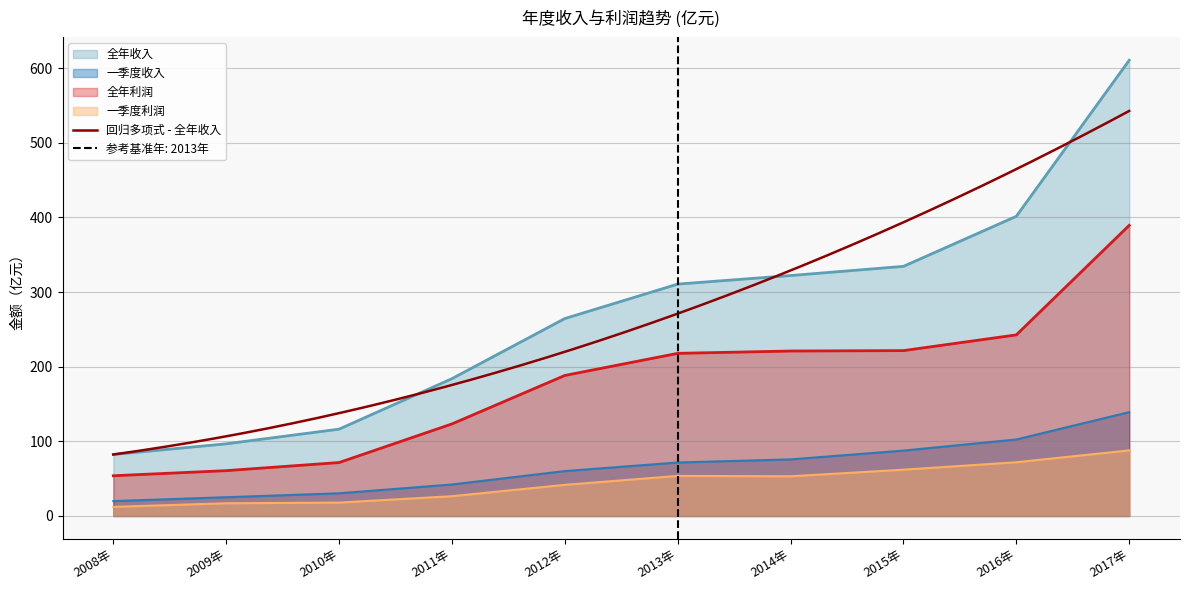

What are all the series names shown in the legend?

全年收入, 一季度收入, 全年利润, 一季度利润